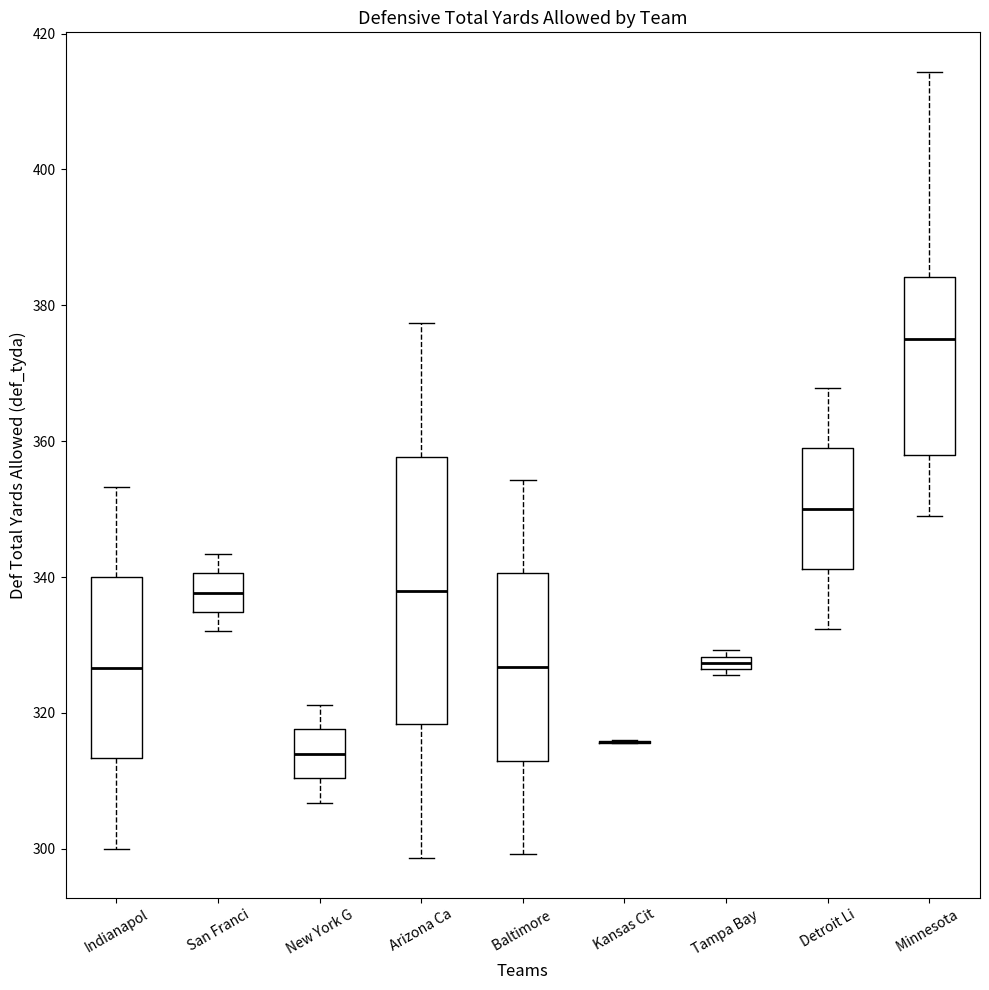

Where does the lower whisker of the box for Detroit Li end on the y-axis? The values are not printed on the chart, so give them approximately, as read against the axis.

332